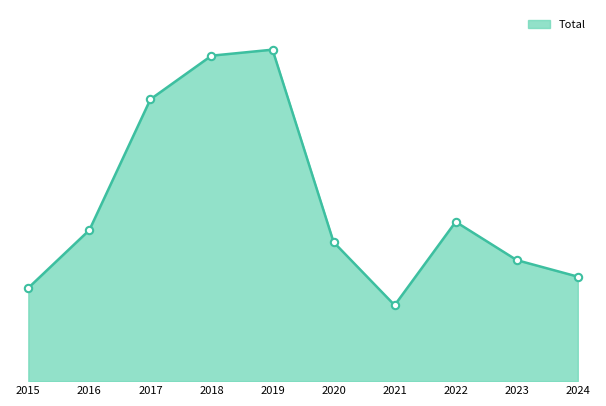

What is the change in value from 2016 to 2023?

-40